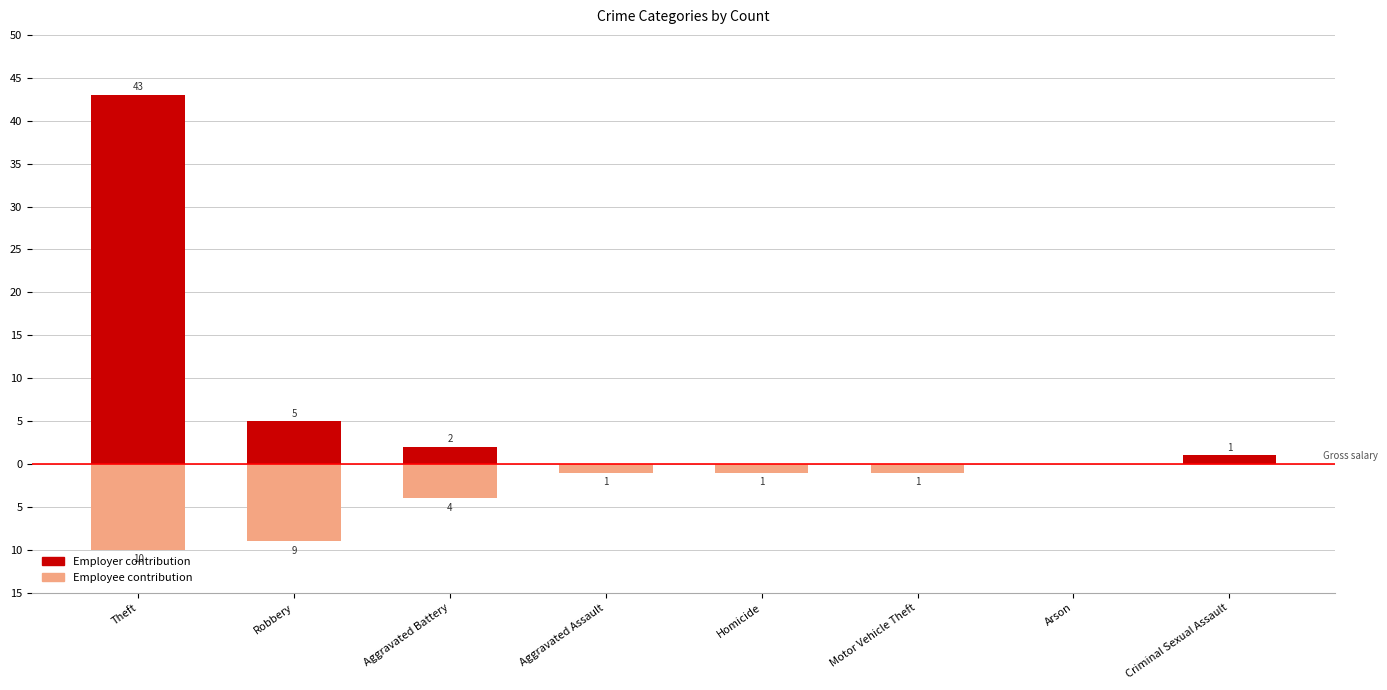

What is the difference between the Employer contribution values at Motor Vehicle Theft and Criminal Sexual Assault?

1